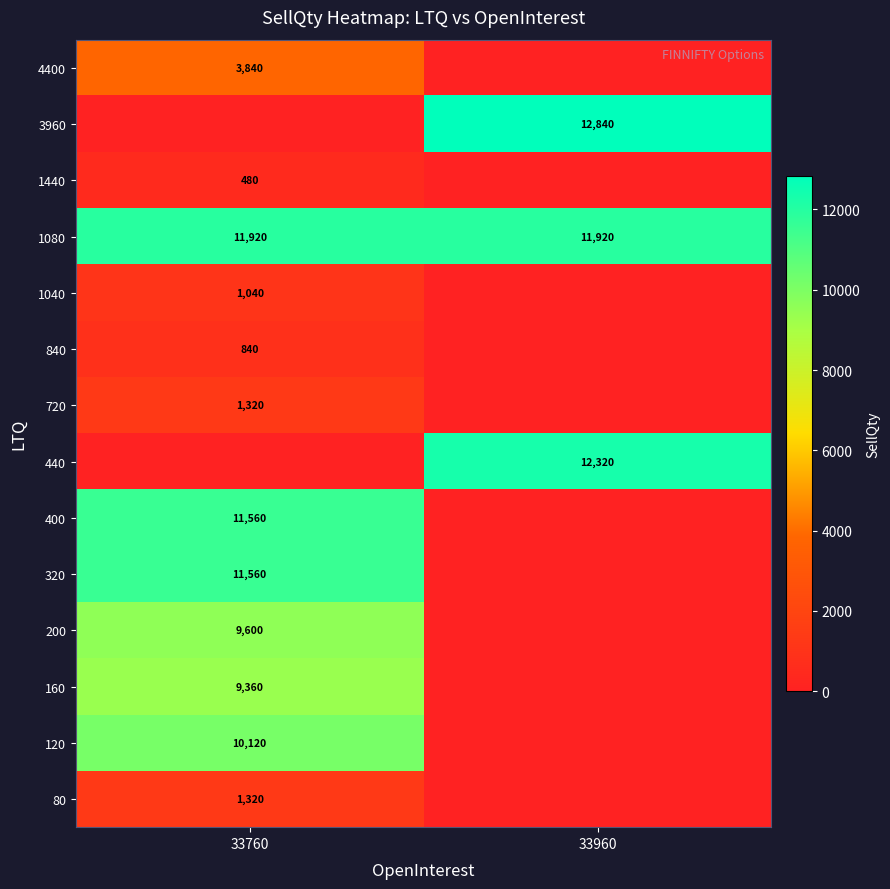

What is the maximum value for 1080?

11920